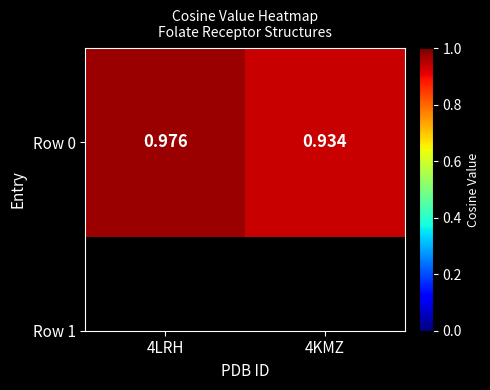

How many values are between 0 and 1?

2